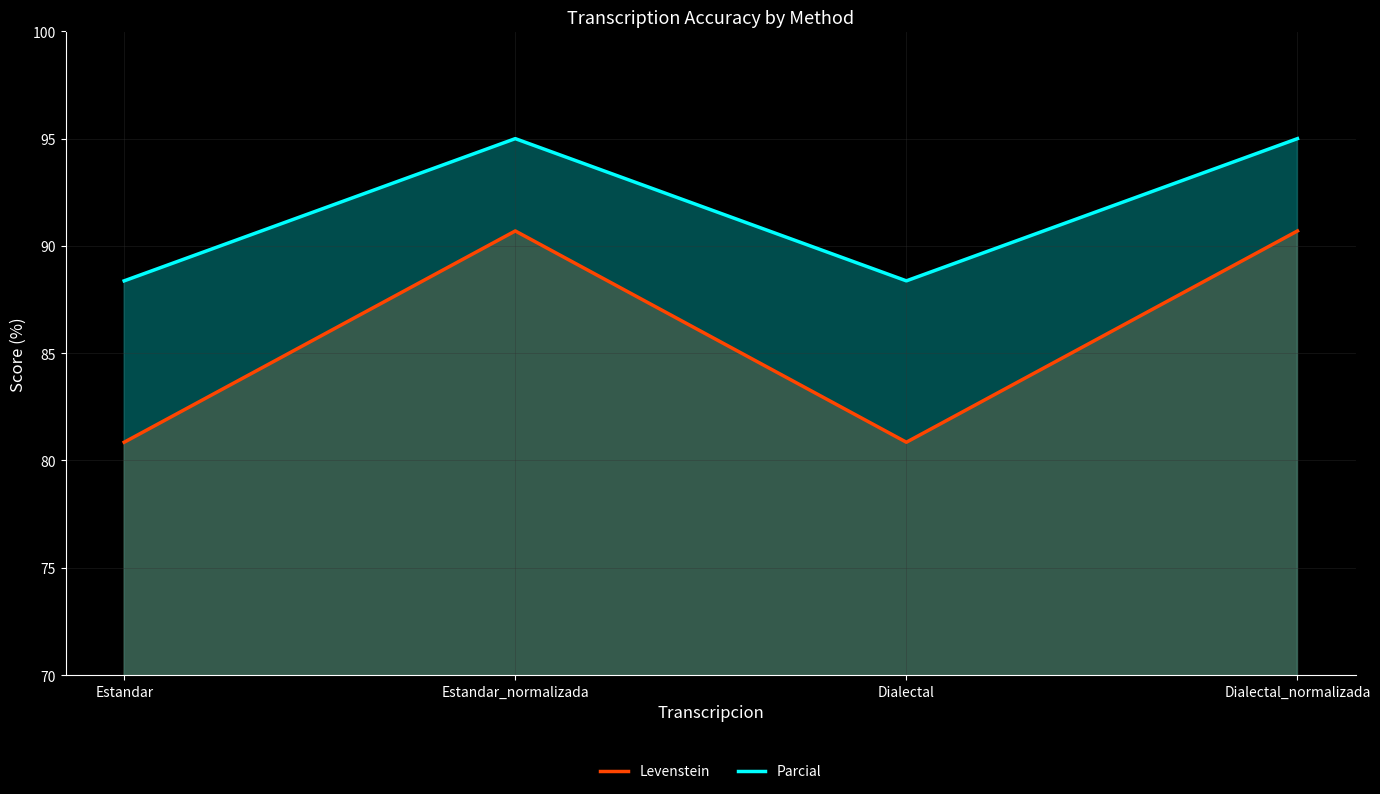

True or false: Levenstein has more than 2 points higher than both neighbors.

False